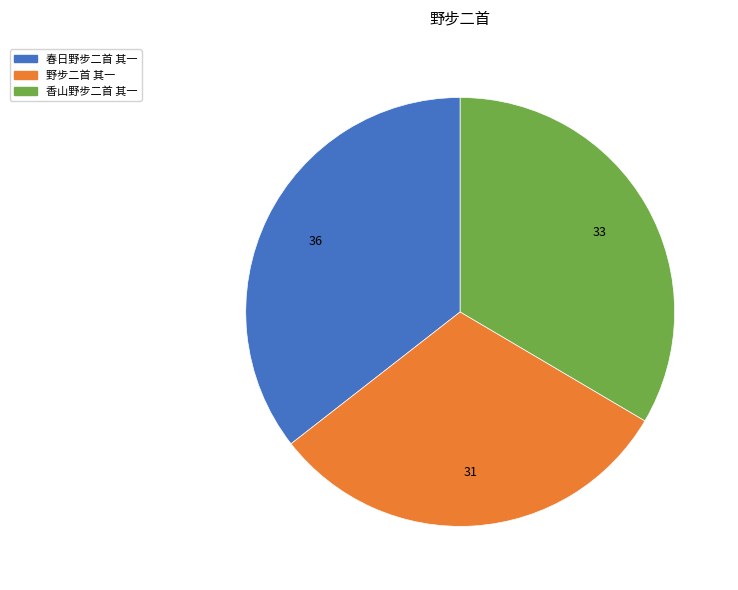

Rank the categories by value from lowest to highest.

野步二首 其一, 香山野步二首 其一, 春日野步二首 其一